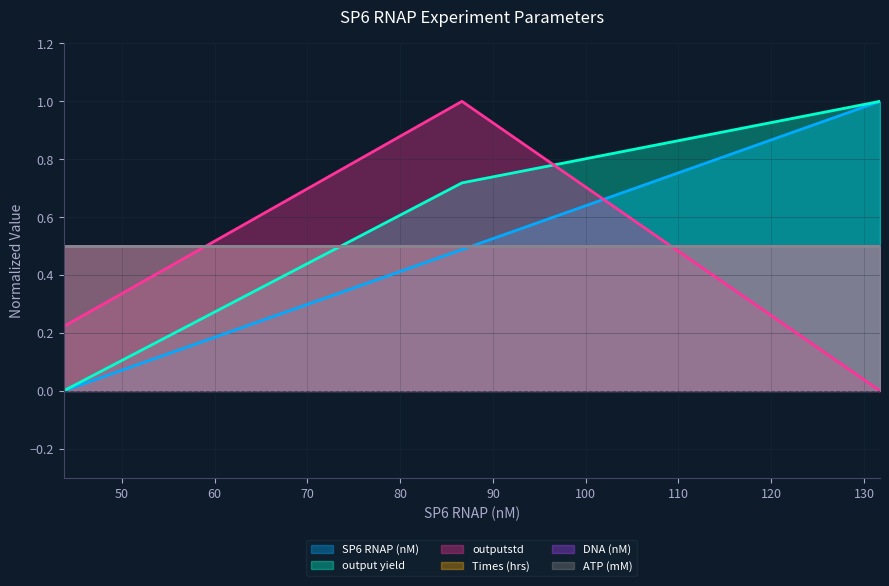

Reading left to right, what are all the values shown in this chart?

SP6 RNAP (nM): 43.7167103470334=0.0	86.6596736082788=0.5	131.730441355441=1.0
output yield: 43.7167103470334=0.0	86.6596736082788=0.7	131.730441355441=1.0
outputstd: 43.7167103470334=0.2	86.6596736082788=1.0	131.730441355441=0.0